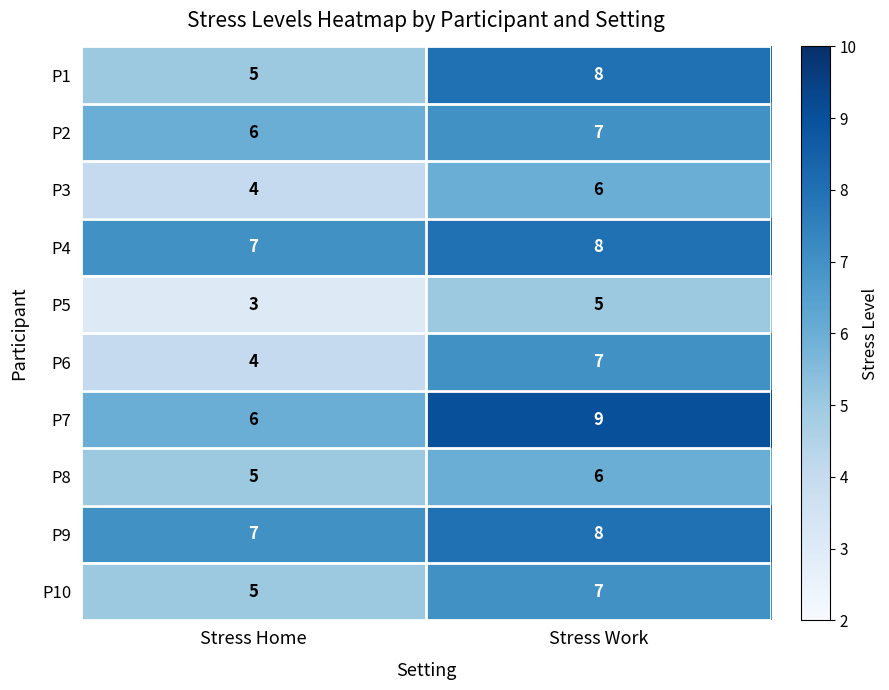

What is the difference between the highest and lowest values at Stress Home?

4